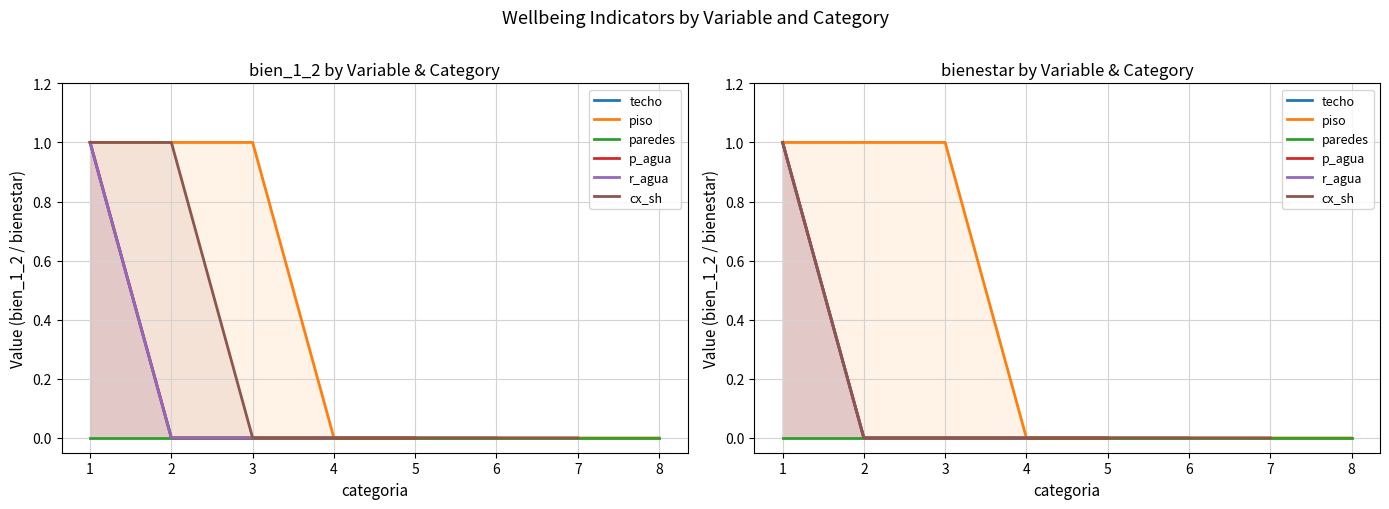

Which category has the lowest value in the bienestar series?

2